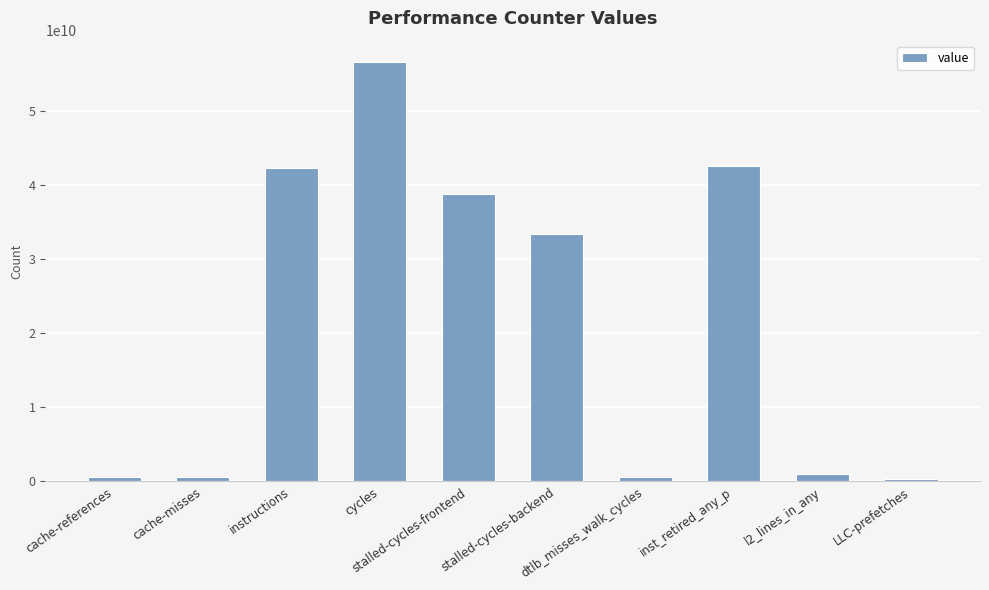

True or false: the data shows 15172755785 at stalled-cycles-backend.

False